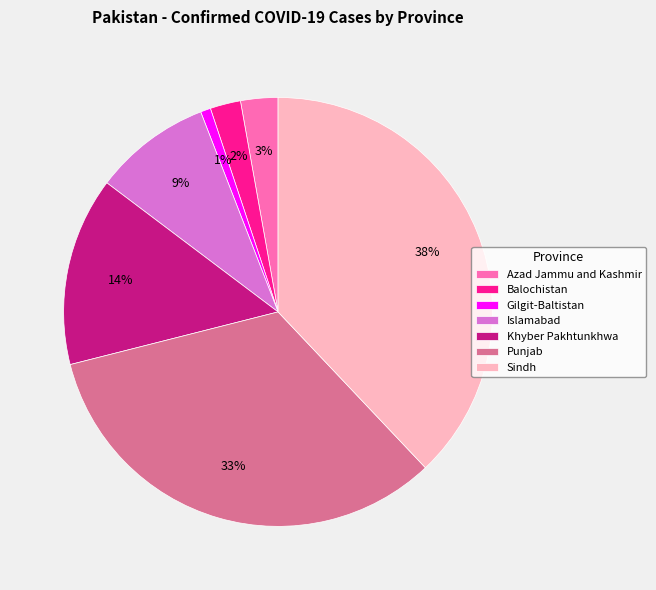

Between Sindh and Azad Jammu and Kashmir, which is larger?

Sindh